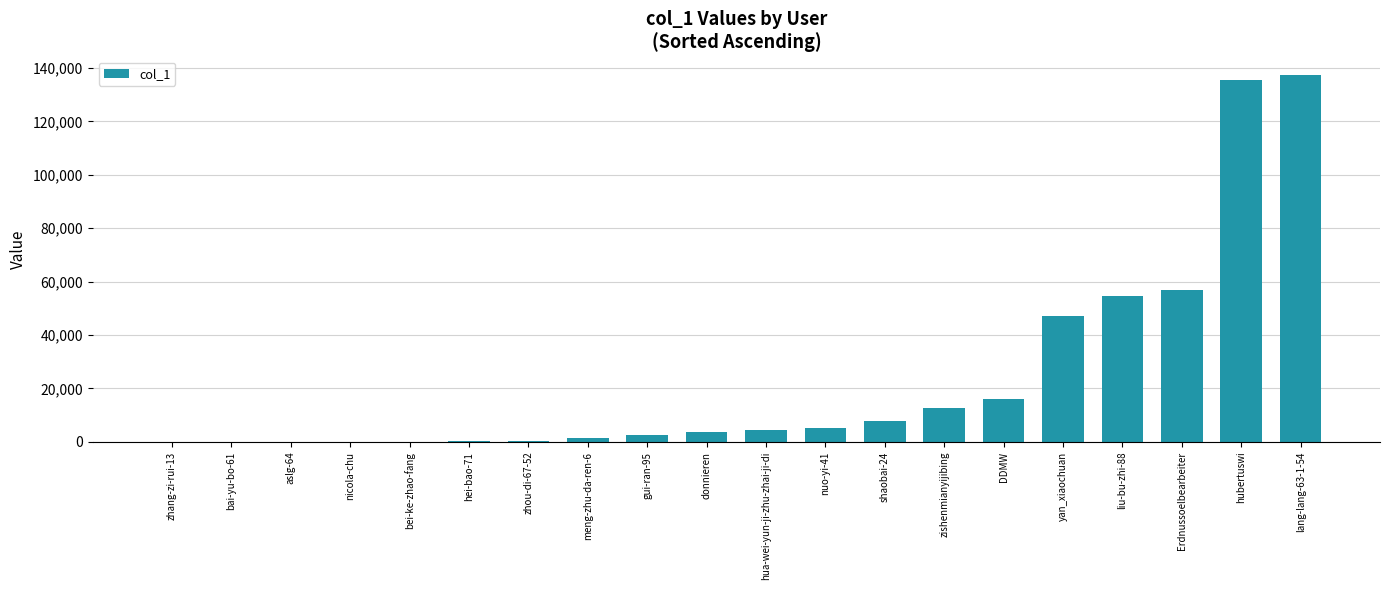

What is the change in value from zhou-di-67-52 to gui-ran-95?

+2247